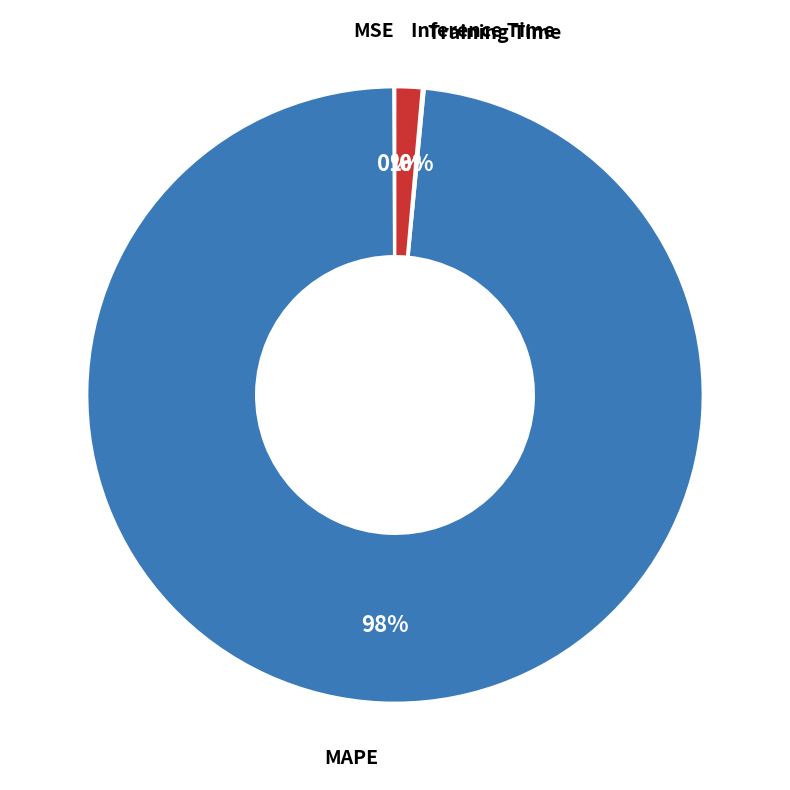

Is there a majority slice in this chart?

Yes